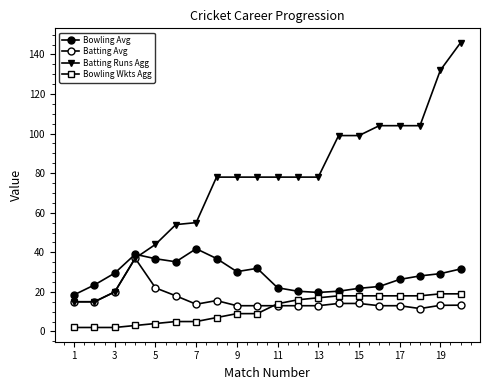

Does the chart have visible grid lines?

No